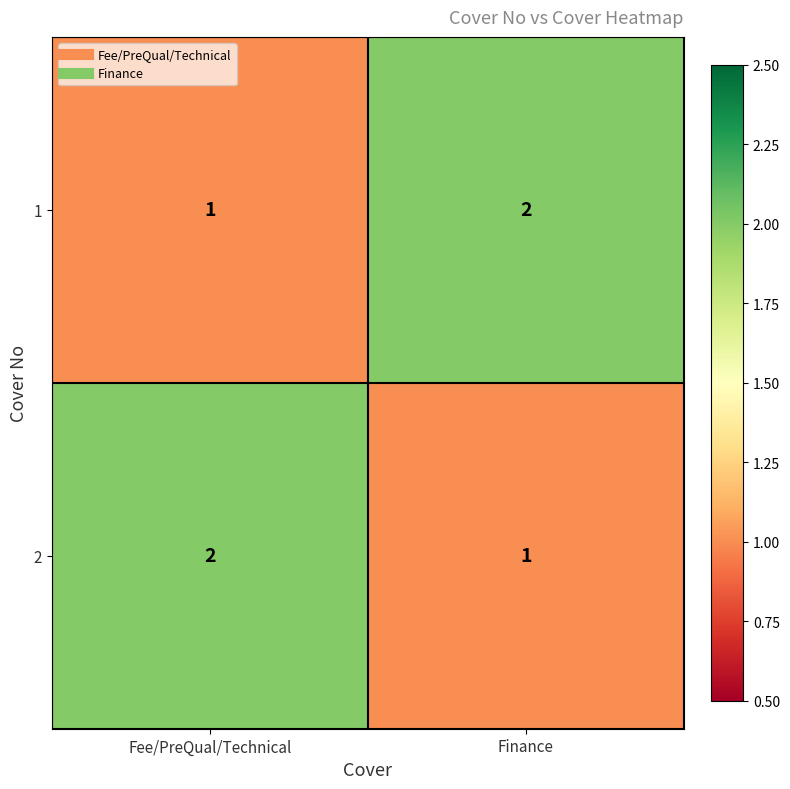

Rank the series at Finance from highest to lowest value.

1, 2